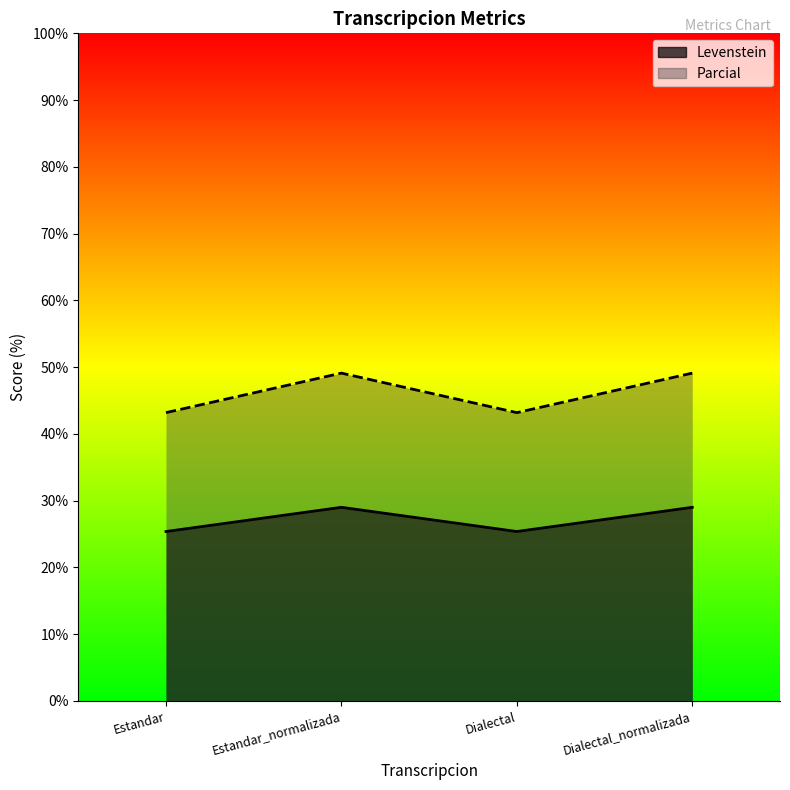

What is the label of the 1st point from the right?

Dialectal_normalizada